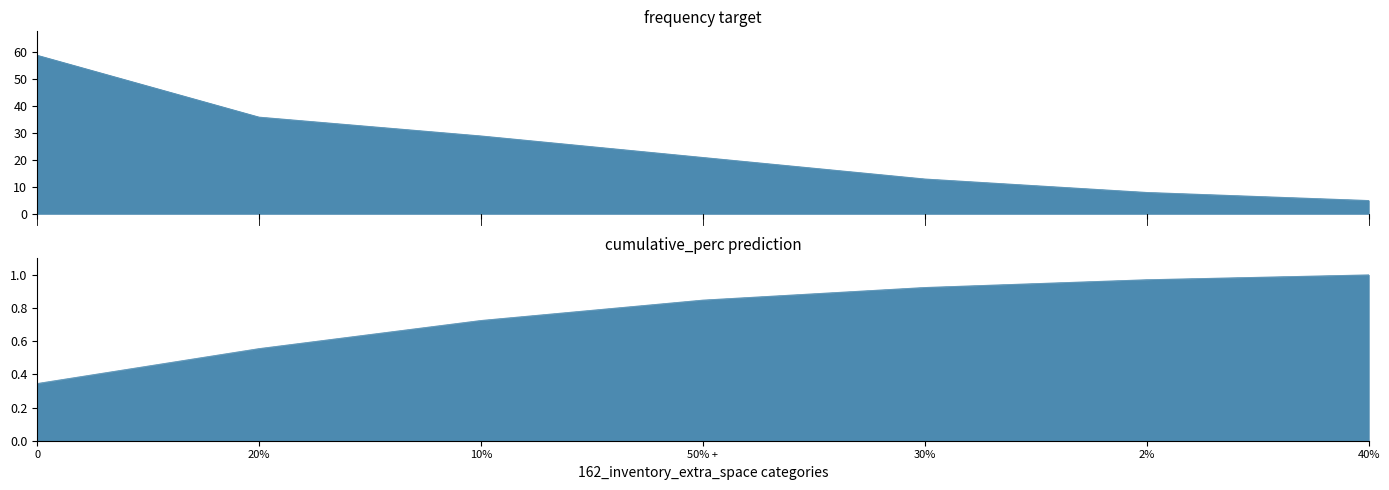

How many values in the frequency series exceed 21?

3